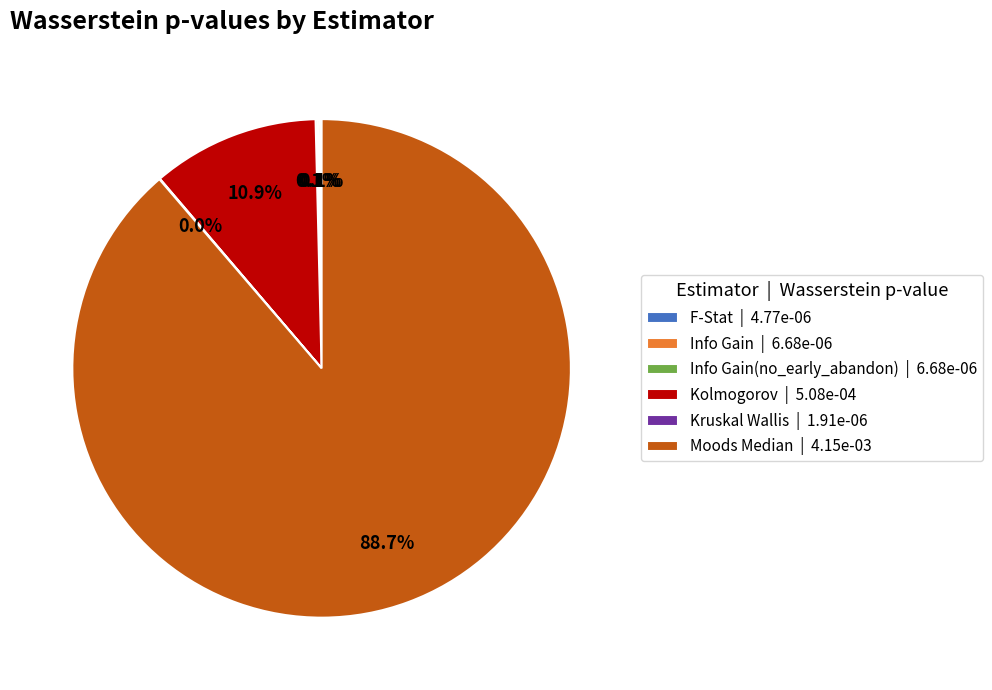

What is the majority slice?

Moods Median | 4.15e-03